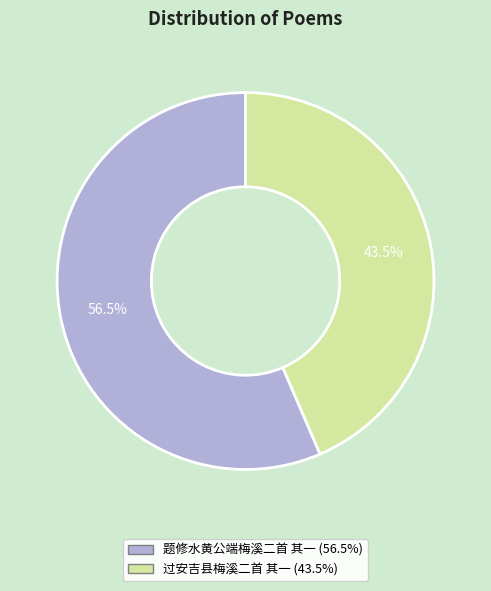

Between 过安吉县梅溪二首 其一 and 题修水黄公端梅溪二首 其一, which is larger?

题修水黄公端梅溪二首 其一